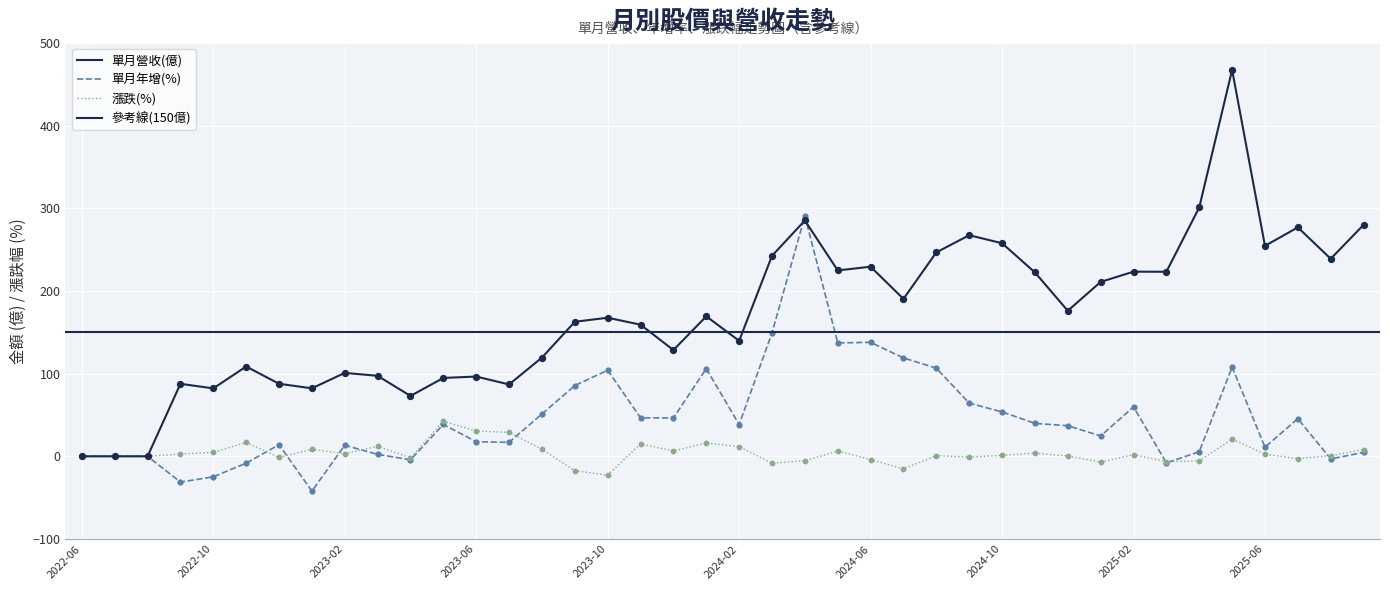

At which category is the sum across all series the highest?

2025-05